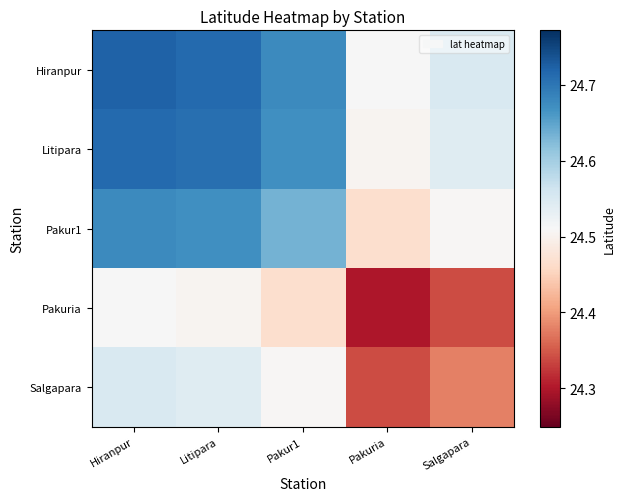

Reading left to right, extract all data points from this chart.

Hiranpur: Hiranpur=24.7	Litipara=24.7	Pakur1=24.7	Pakuria=24.5	Salgapara=24.6
Litipara: Hiranpur=24.7	Litipara=24.7	Pakur1=24.7	Pakuria=24.5	Salgapara=24.5
Pakur1: Hiranpur=24.7	Litipara=24.7	Pakur1=24.6	Pakuria=24.5	Salgapara=24.5
Pakuria: Hiranpur=24.5	Litipara=24.5	Pakur1=24.5	Pakuria=24.3	Salgapara=24.3
Salgapara: Hiranpur=24.6	Litipara=24.5	Pakur1=24.5	Pakuria=24.3	Salgapara=24.4